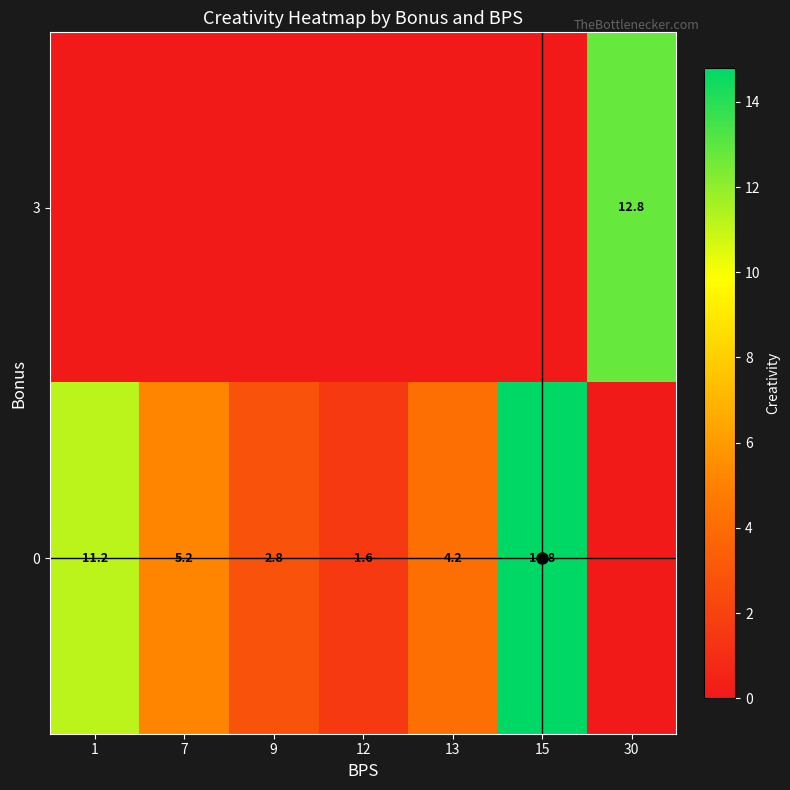

Rank the series by their average value, from lowest to highest.

row_0, row_1